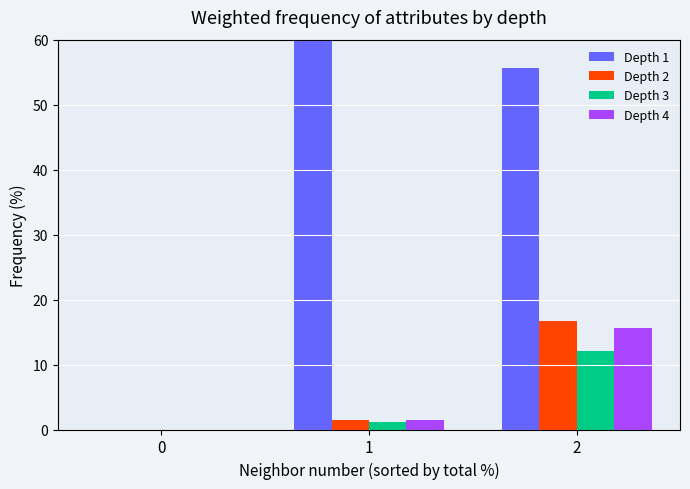

How many positive values does the Depth 4 series have?

2